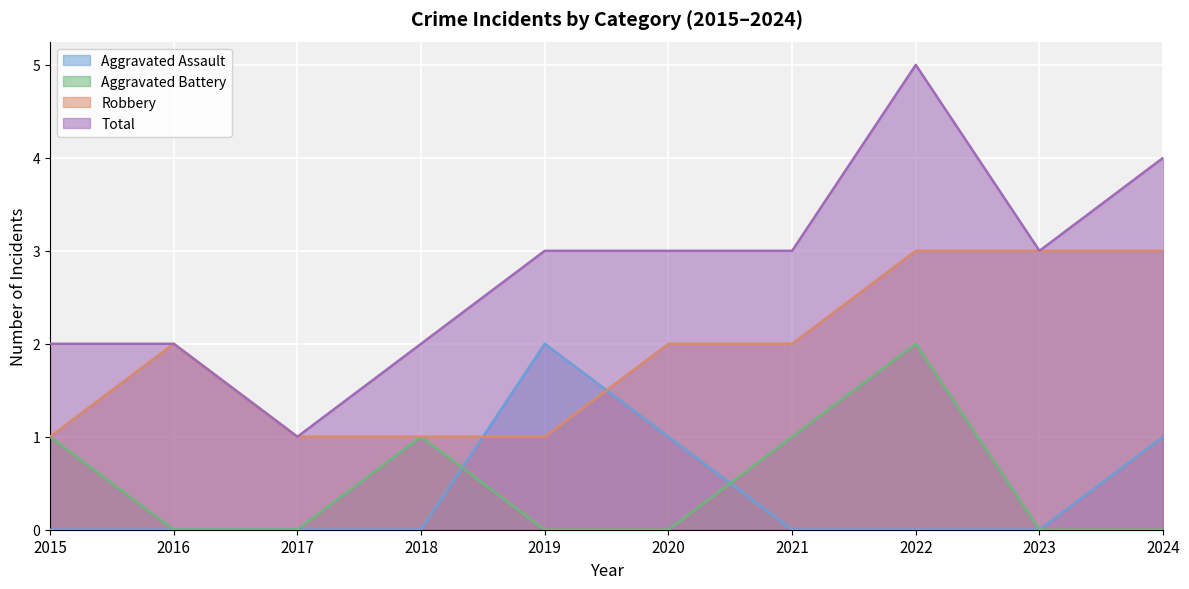

Between 2024 and 2022, which is larger?

2024